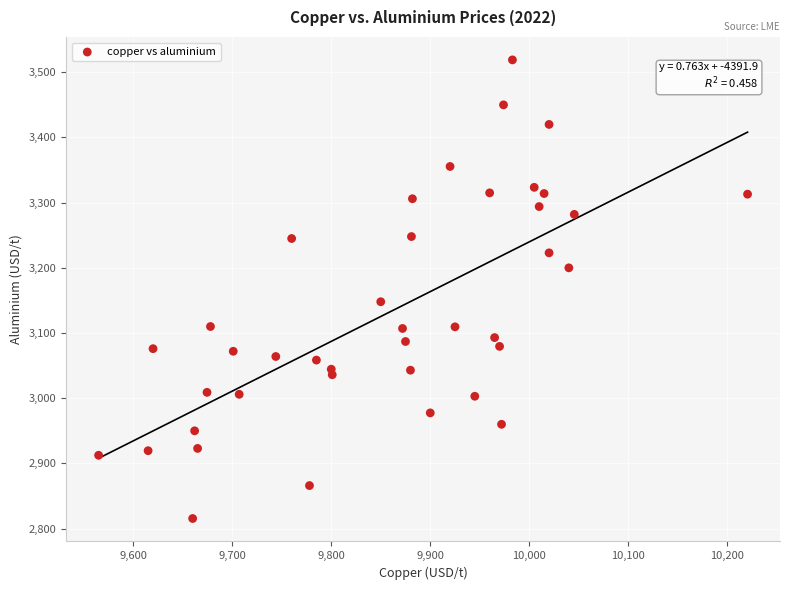

What is the range of X values (max minus min)?

655.5